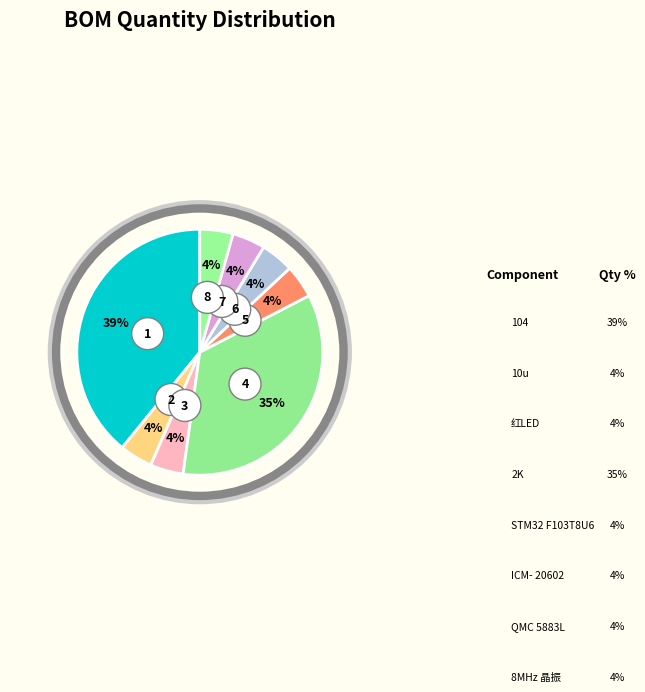

To the nearest percent, what is the difference between the 104 (C1-C12) and QMC5883L (U3) slice percentages?

35%